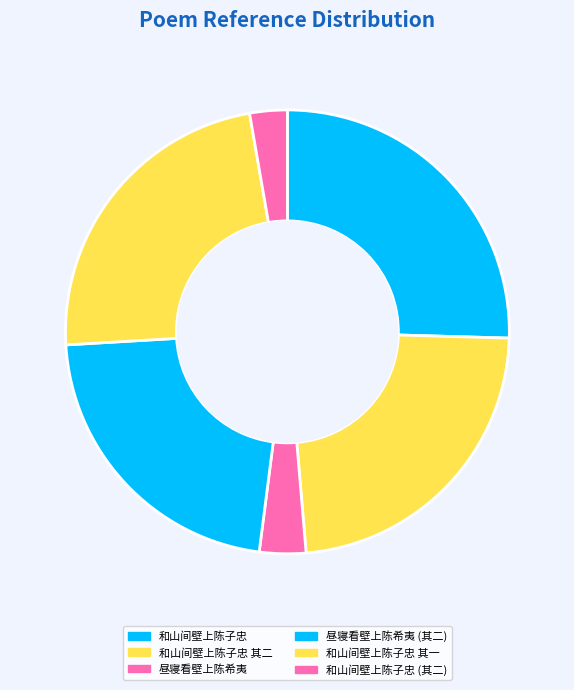

Do 昼寝看壁上陈希夷 and 和山间壁上陈子忠 together represent more than half of the pie?

No